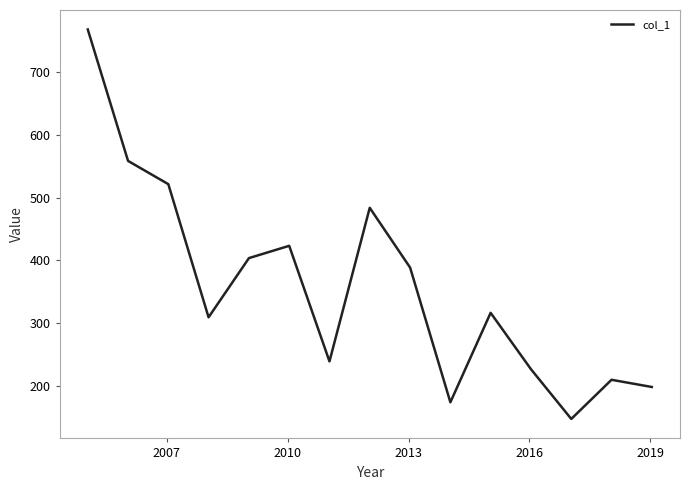

What is the maximum value shown in the chart?

768.4